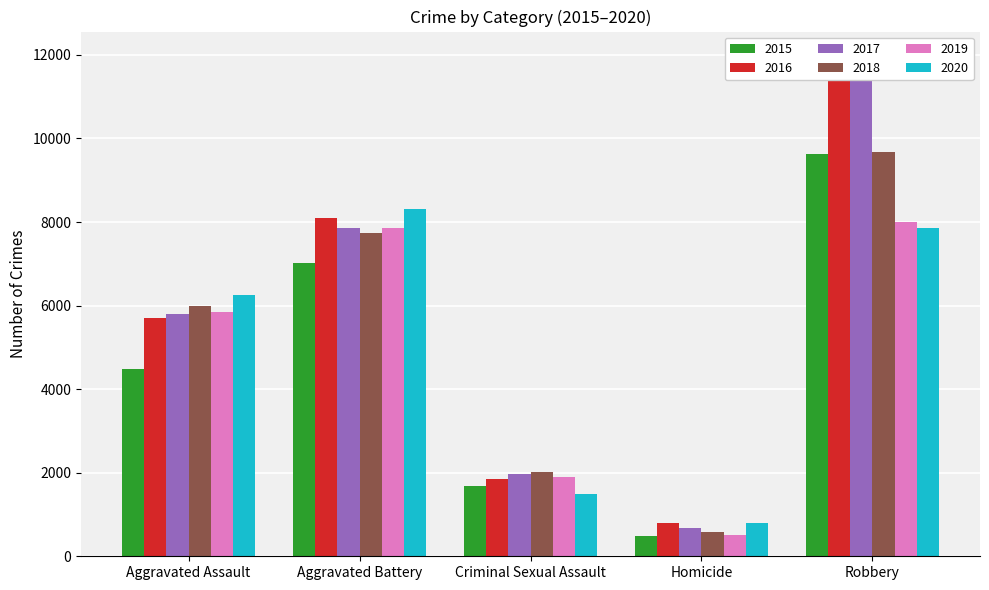

Does the chart contain stacked bars?

No